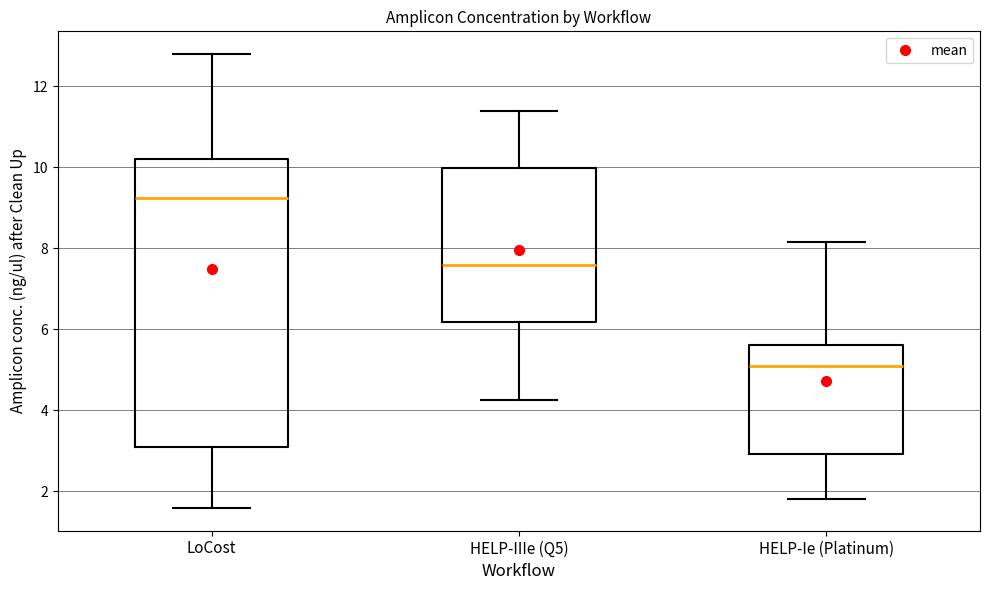

Reading left to right, transcribe this box plot: for each box, give where its median line is, the range the box spans, and where its two whiskers end, as read against the y-axis. The values are not printed on the chart, so give them approximately, as read against the axis.

LoCost: median 9.2, box 3.2 to 10.2, whiskers 1.6 to 12.8
HELP-IIIe (Q5): median 7.6, box 6.2 to 10.0, whiskers 4.2 to 11.4
HELP-Ie (Platinum): median 5.0, box 3.0 to 5.6, whiskers 1.8 to 8.2